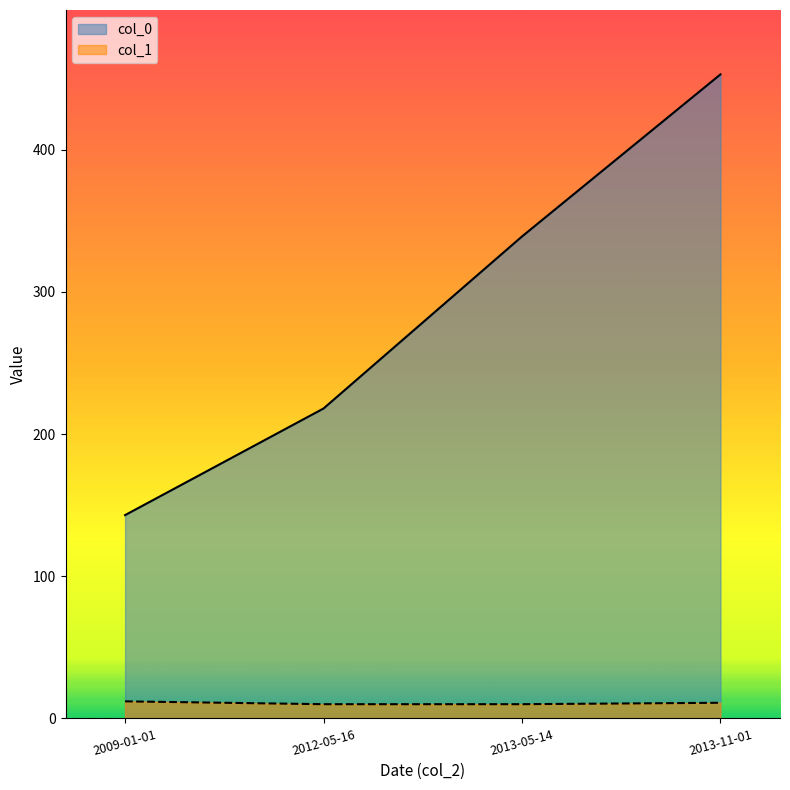

What is the difference between the maximum and second lowest values in the col_0 series?

235